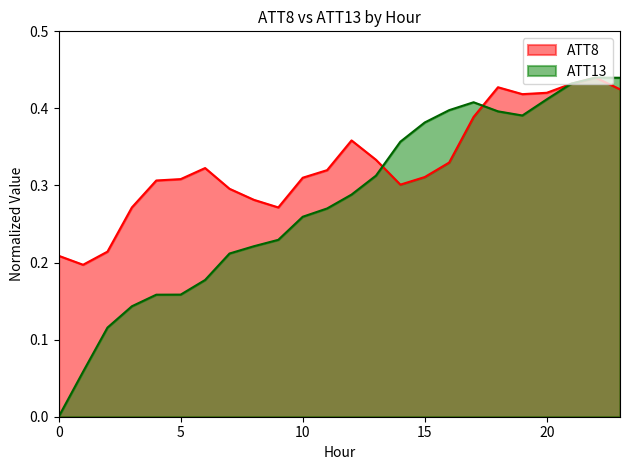

What is the value of the ATT8 point at the 11th from the left?

0.3